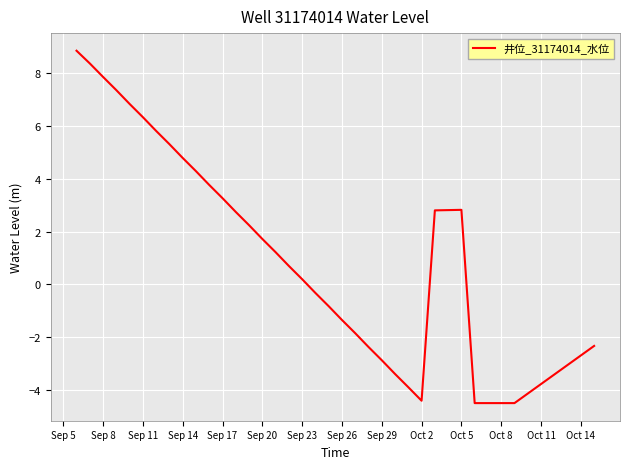

Count the number of categories in the chart.

40